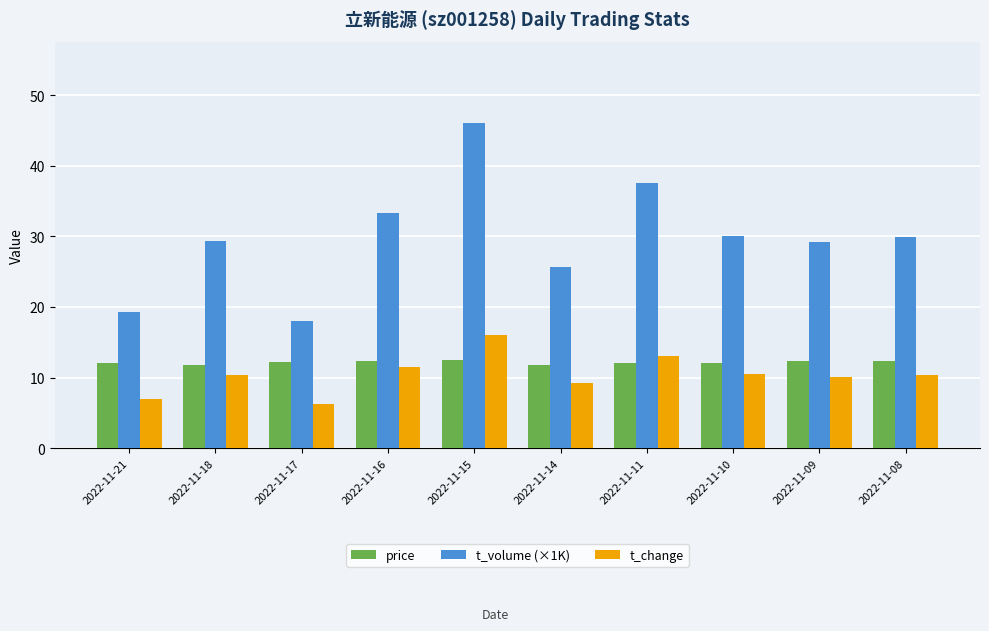

At which label does t_change reach its minimum?

2022-11-17